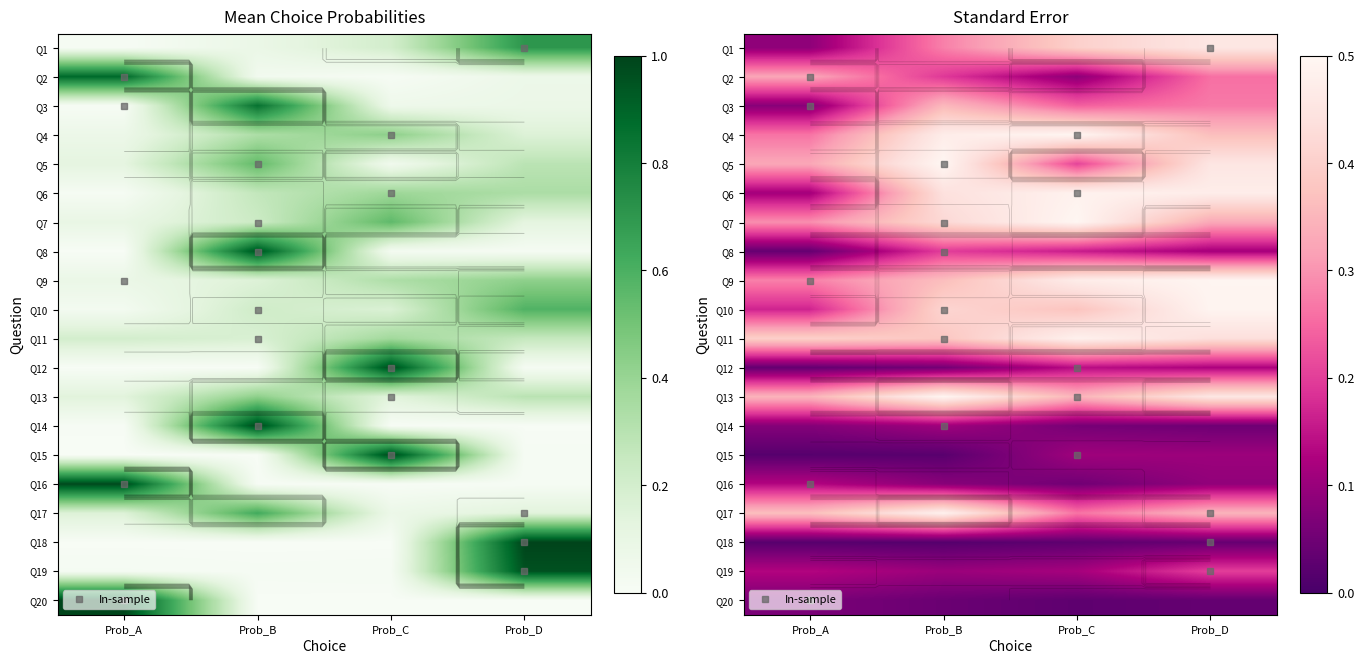

Which has a higher value, Prob_A or Prob_C?

Prob_C